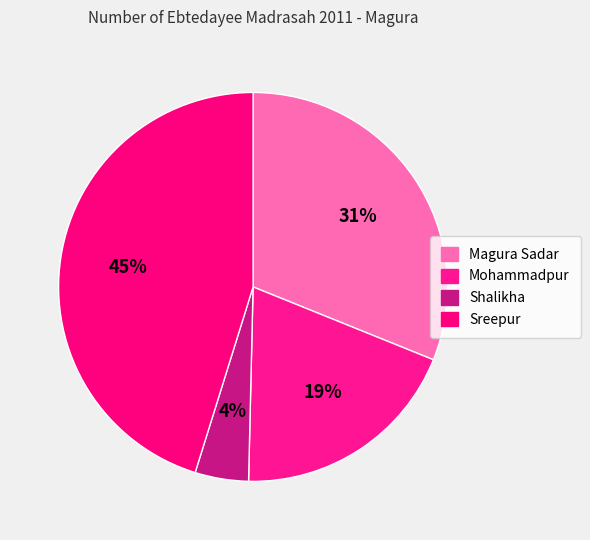

To the nearest percent, what percentage of the pie is Sreepur?

45%